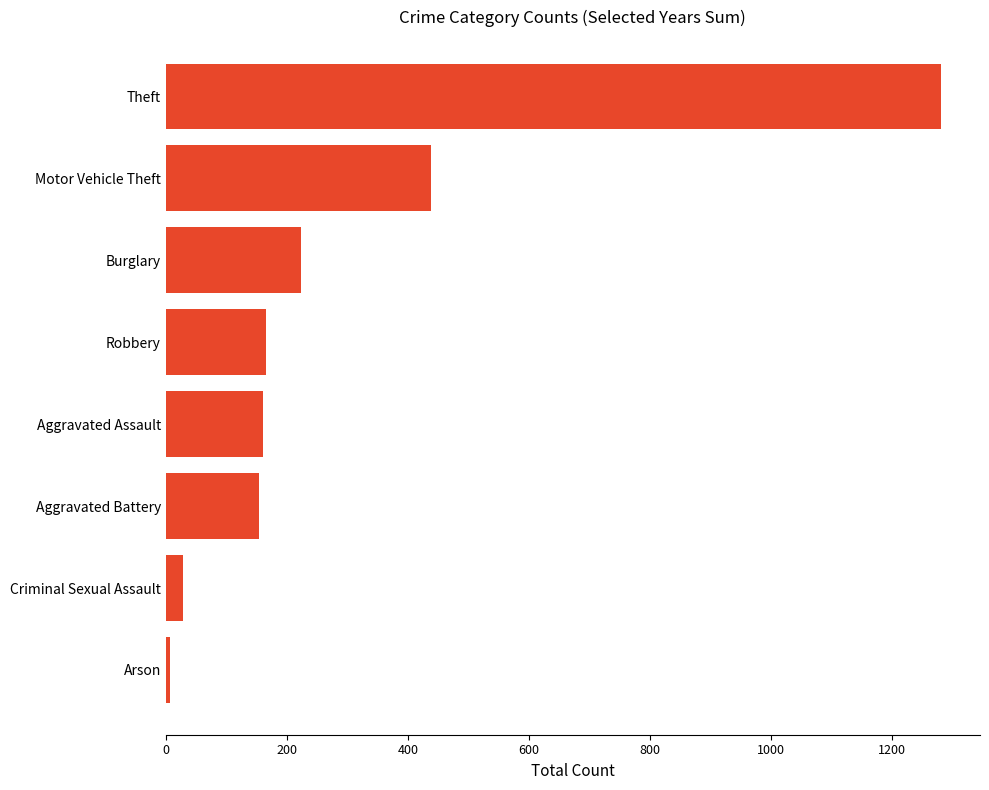

What is the difference between the maximum and minimum values?

1274